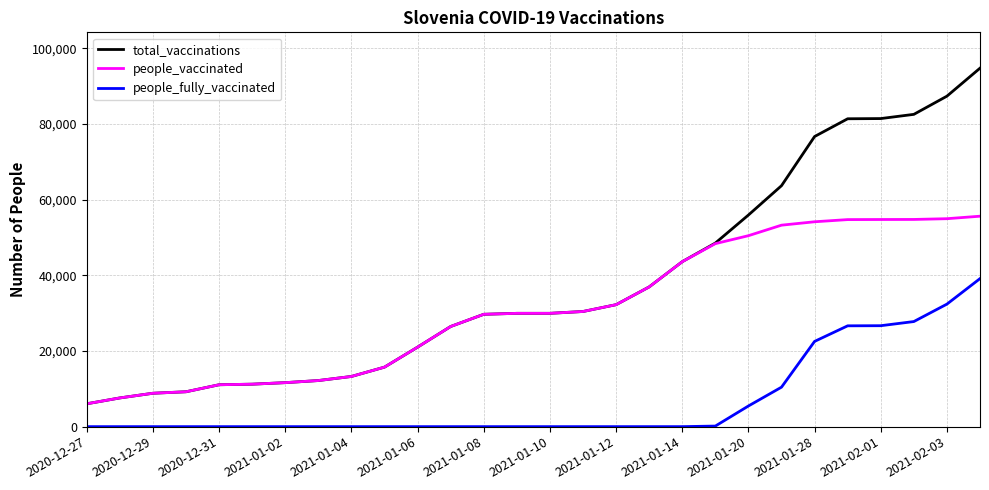

Rank the series by their maximum value, from highest to lowest.

total_vaccinations, people_vaccinated, people_fully_vaccinated